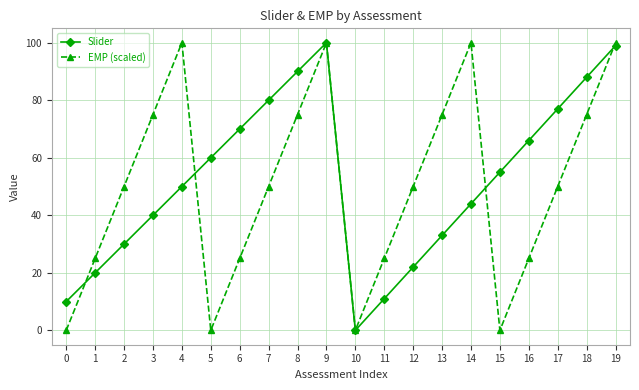

At 3, list the series in order from largest to smallest.

EMP (scaled), Slider